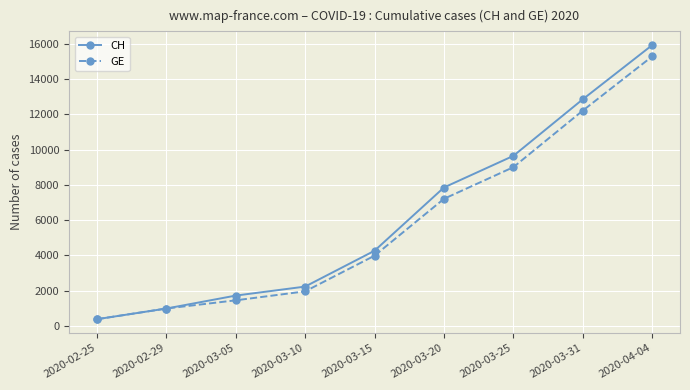

List the series in order of their overall mean, highest first.

CH, GE